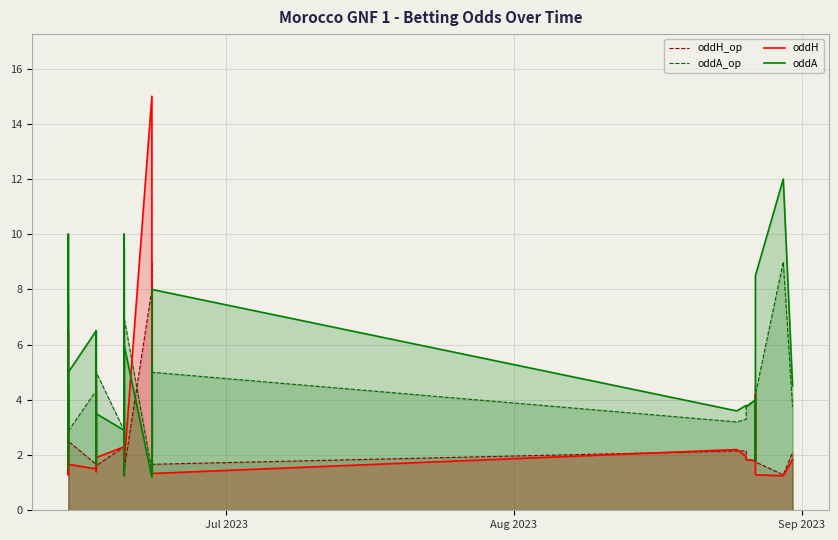

Which series has the widest spread of values?

oddH